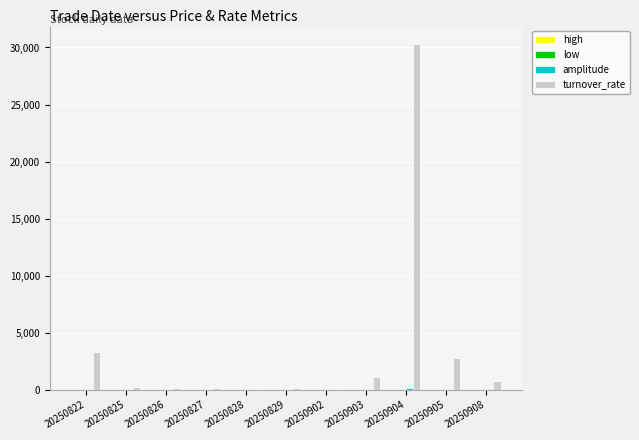

The turnover_rate series shows 124.3 at 20250826. True or false?

True